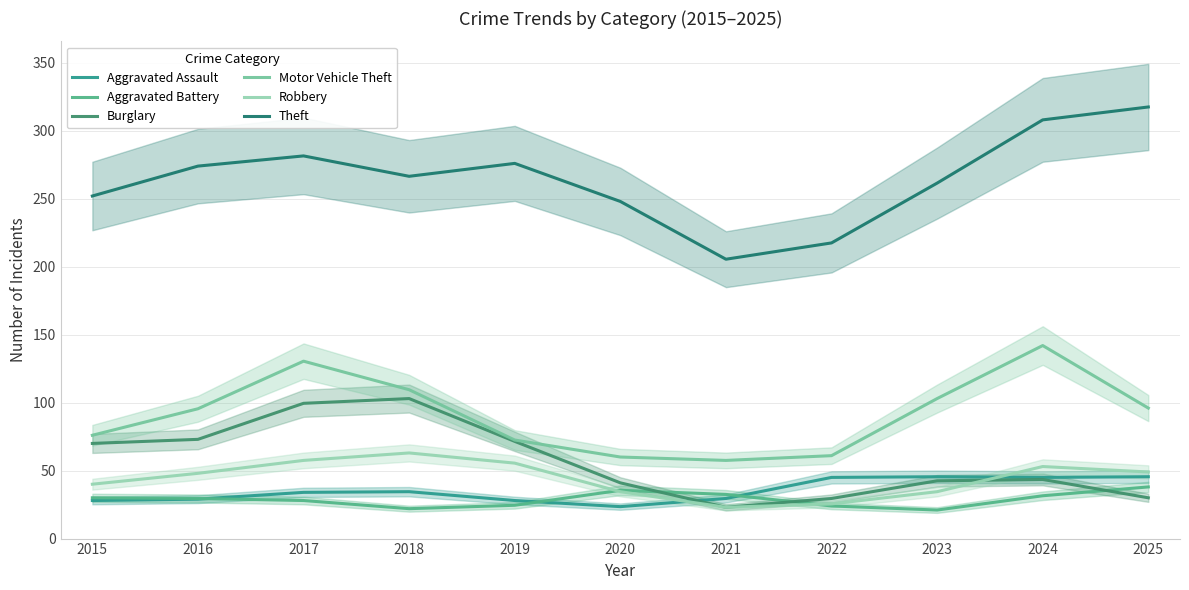

Which series has the largest total across all categories?

Theft